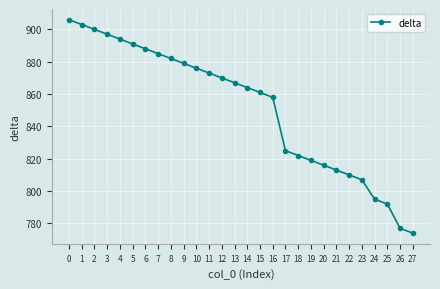

What value does the data have at 26?

777